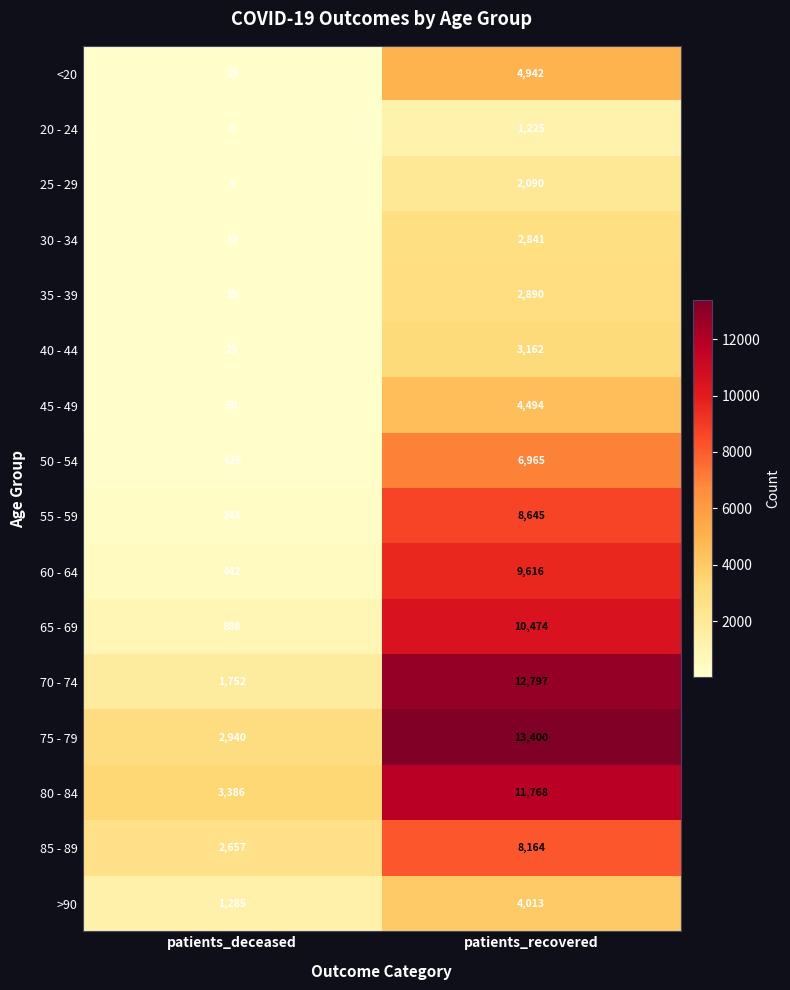

List the series in order of their peak value, lowest first.

20 - 24, 25 - 29, 30 - 34, 35 - 39, 40 - 44, >90, 45 - 49, <20, 50 - 54, 85 - 89, 55 - 59, 60 - 64, 65 - 69, 80 - 84, 70 - 74, 75 - 79